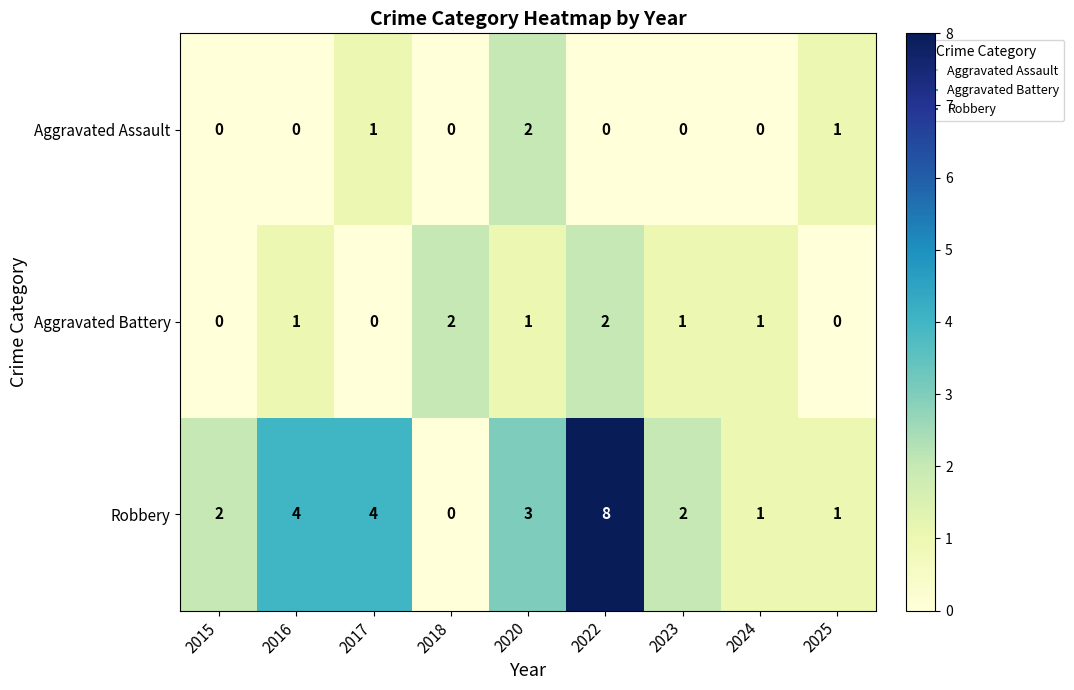

List the series in order of their overall mean, lowest first.

Aggravated Assault, Aggravated Battery, Robbery